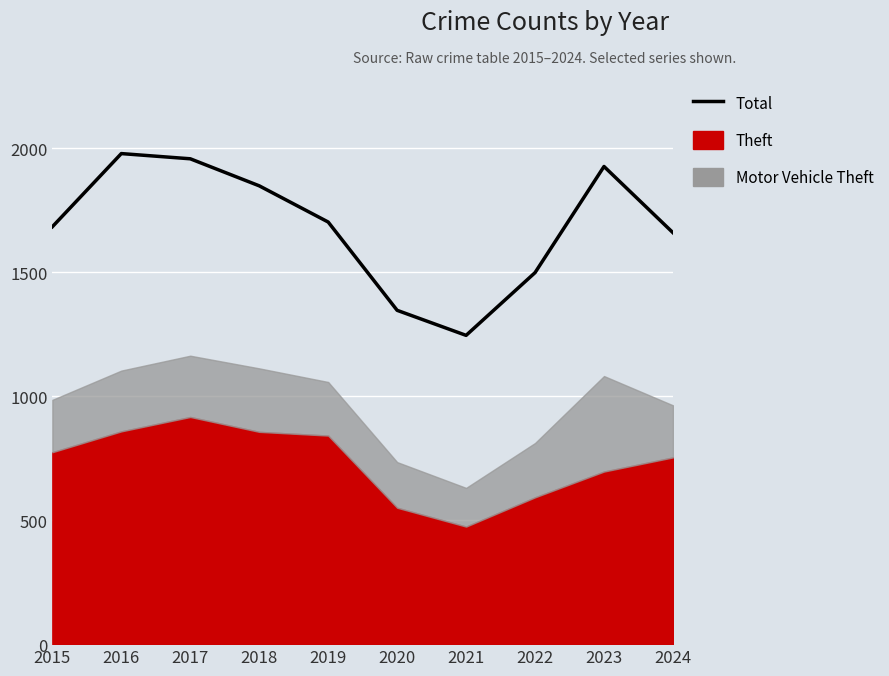

Between 2023 and 2016, which is larger?

2016